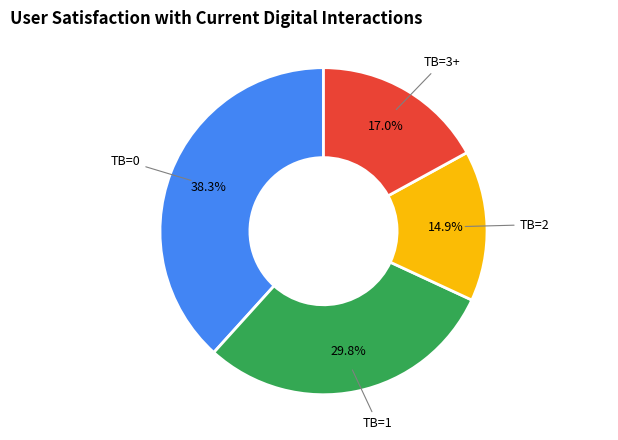

Does any single category account for the majority?

No